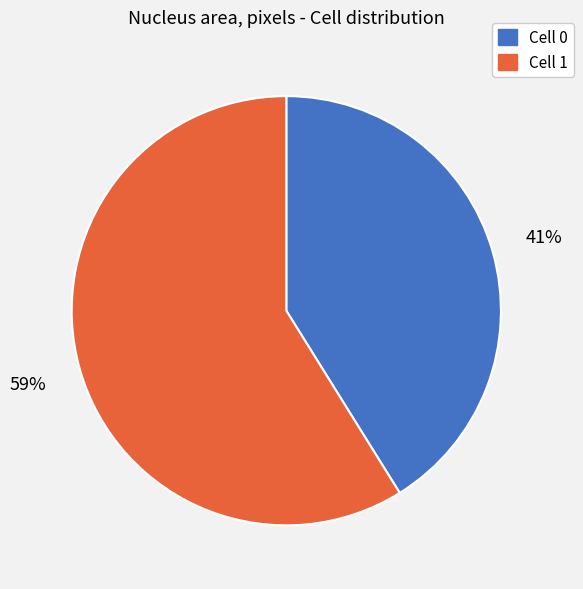

Approximately how many times larger is the value at Cell 0 compared to Cell 1?

0.7